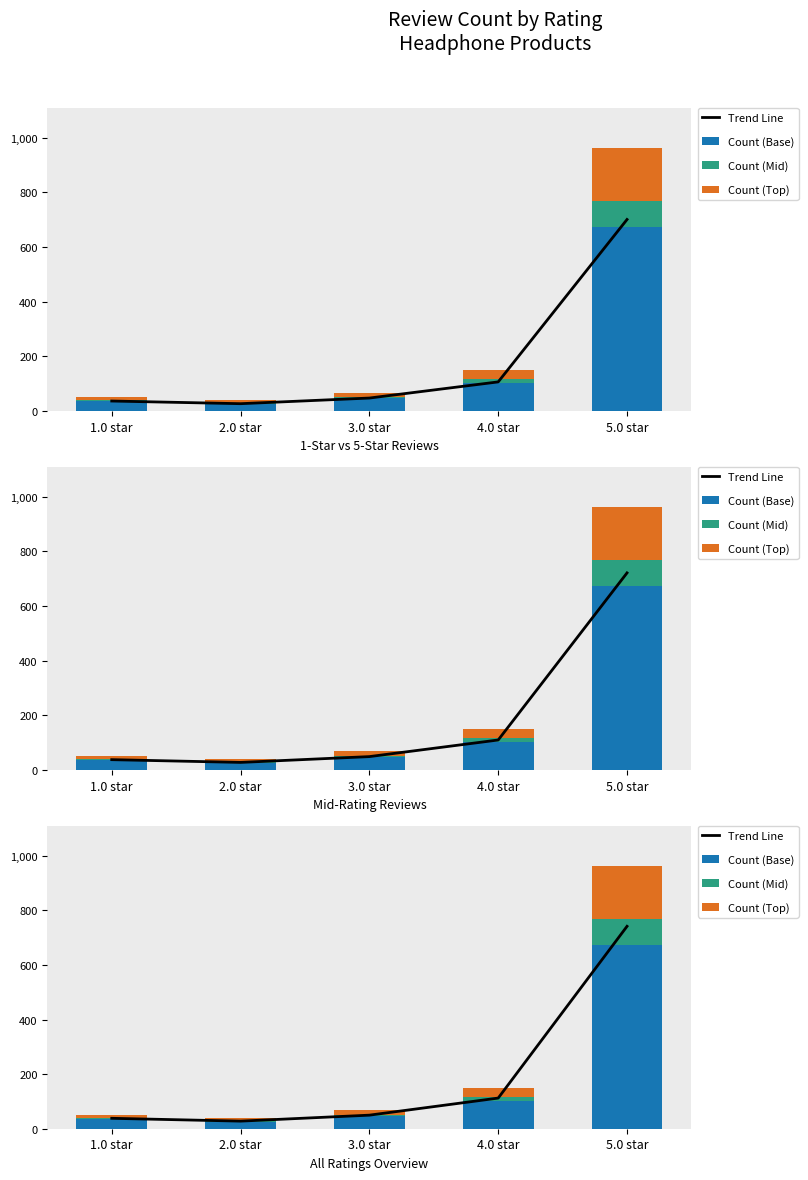

What is the label of the 3rd bar from the right?

3.0 star